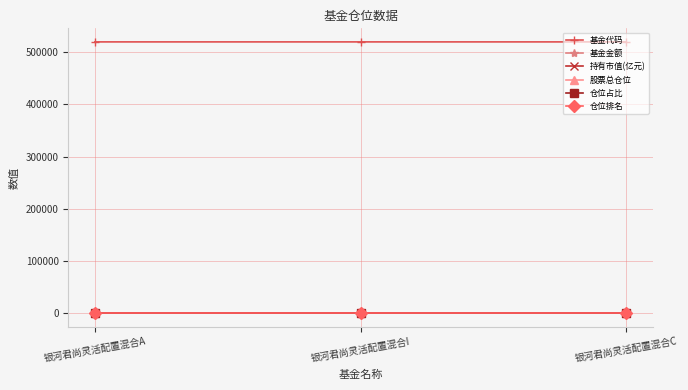

True or false: 基金金额 has a value of 0.1 at 银河君尚灵活配置混合C.

True